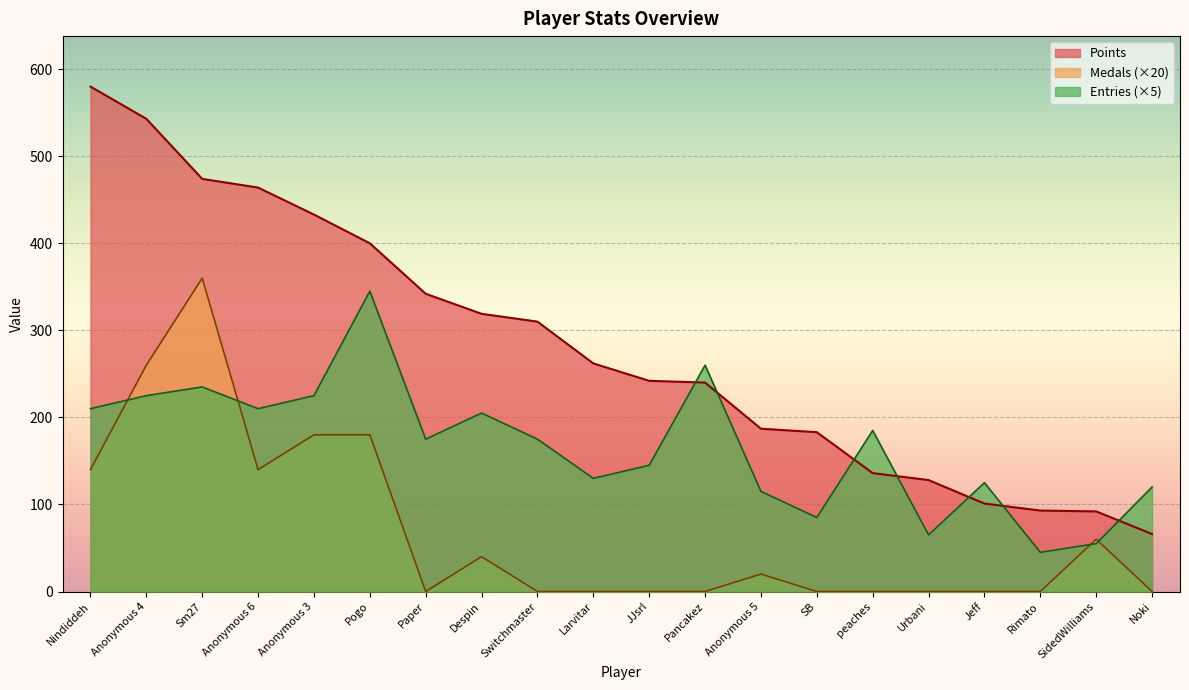

Count the number of categories in the chart.

20